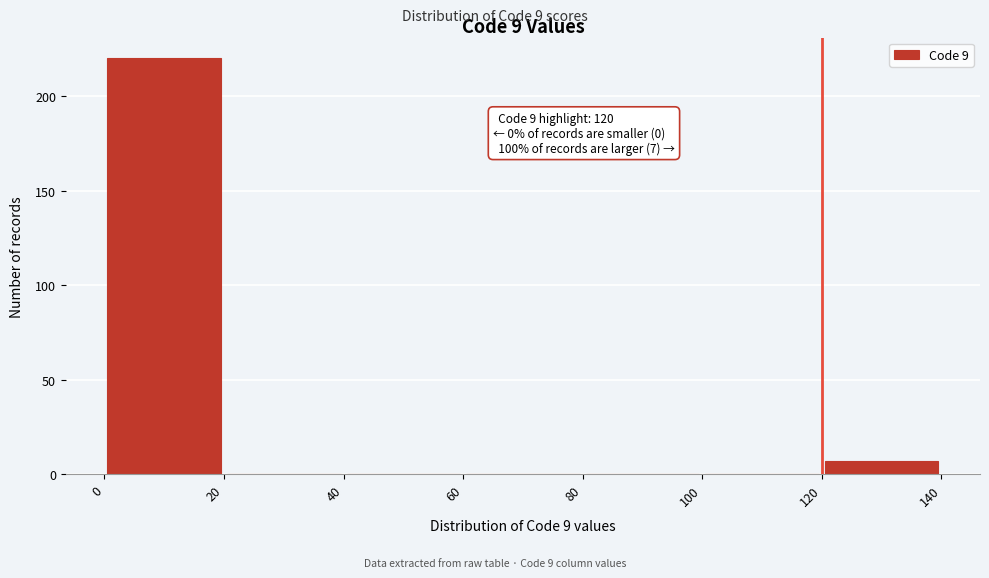

Which range on the x-axis has the tallest bar?

0 to 20